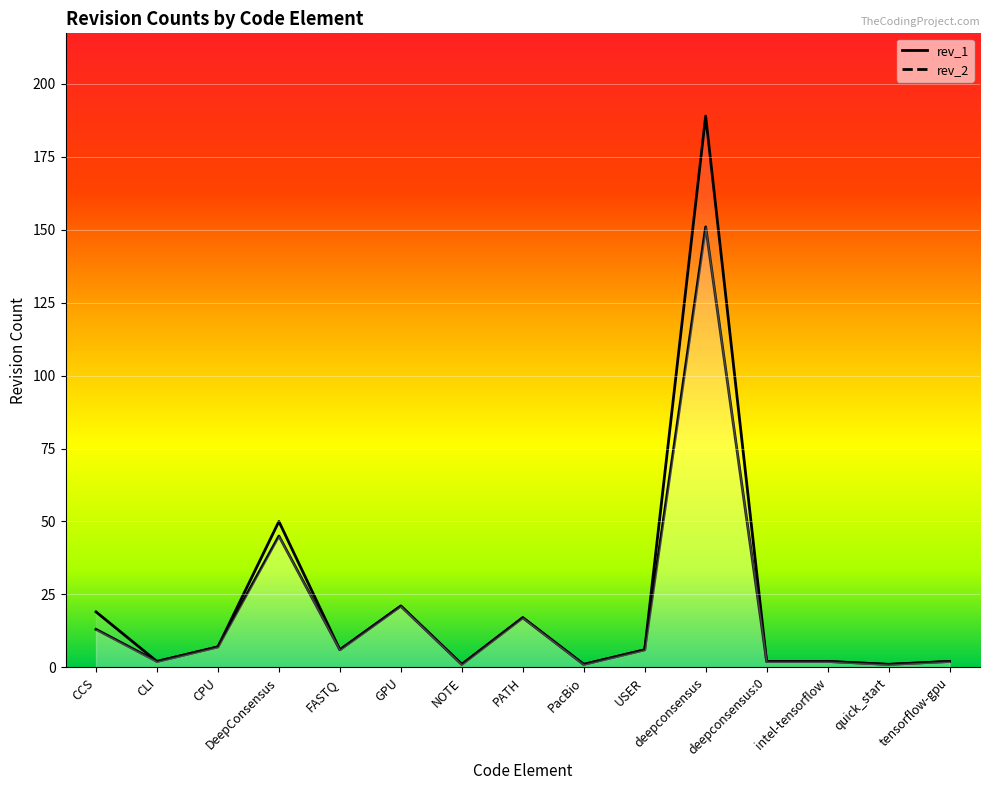

What is the label of the 14th point from the right?

CLI